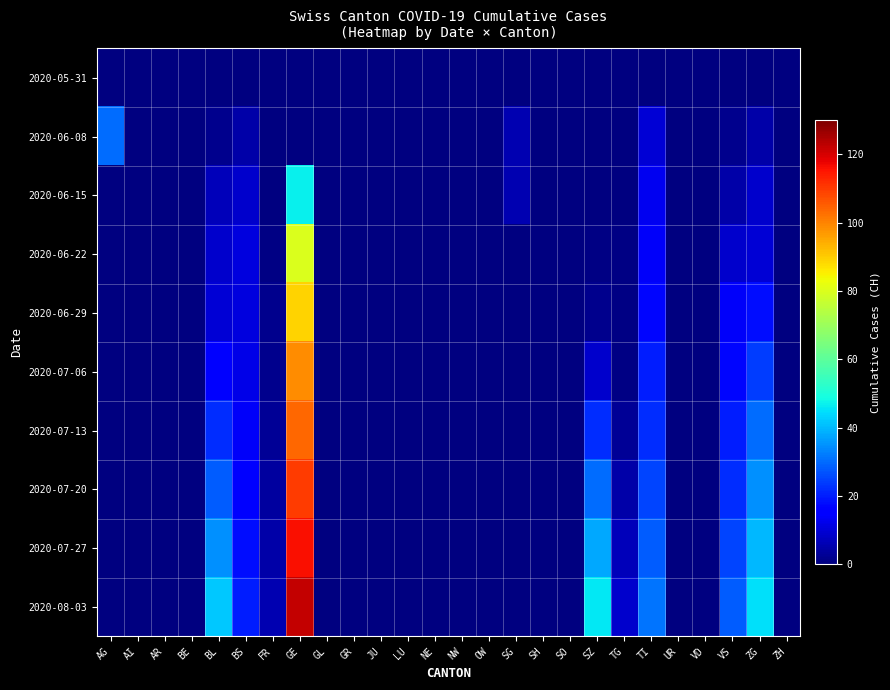

What is the greatest value displayed?

122.0